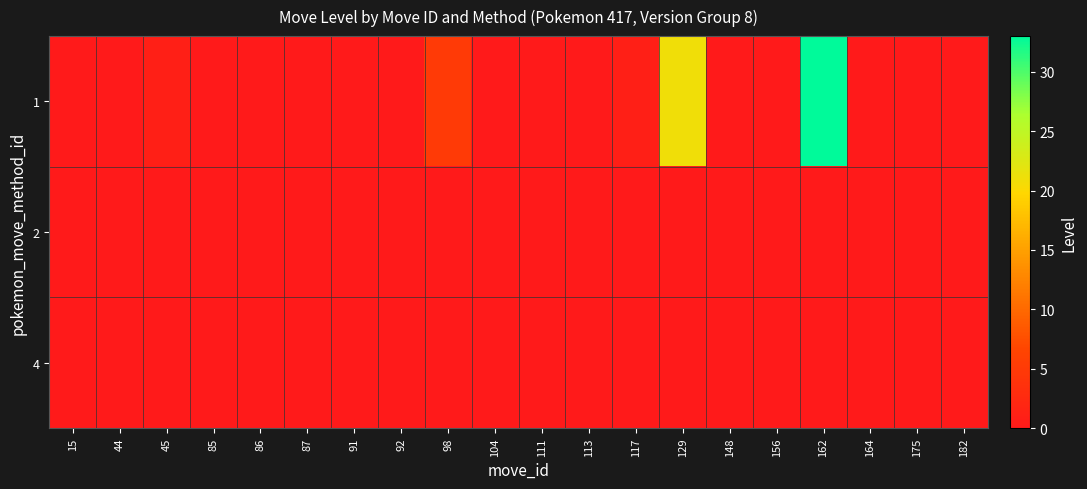

At which category is the sum across all series the highest?

162